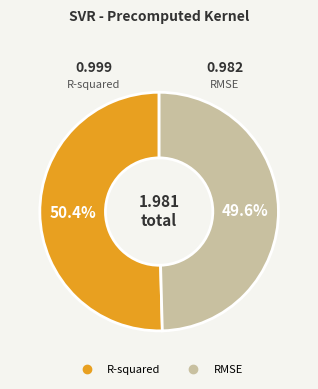

Rank the categories by value from highest to lowest.

R-squared, RMSE